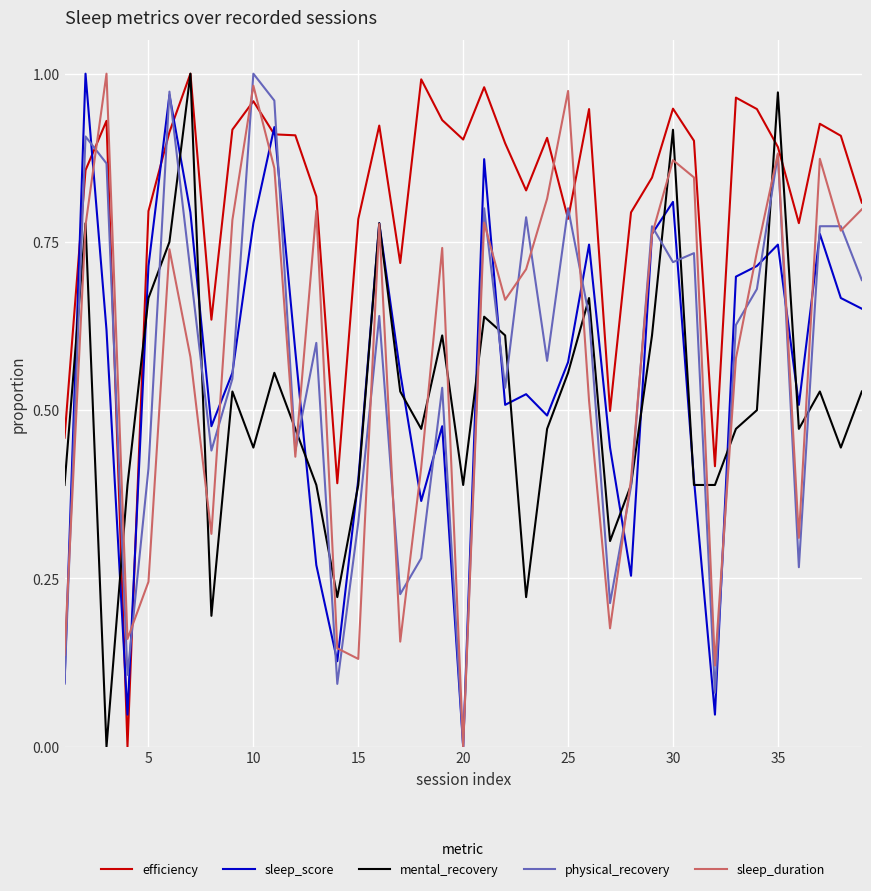

Which series has the largest total across all categories?

efficiency